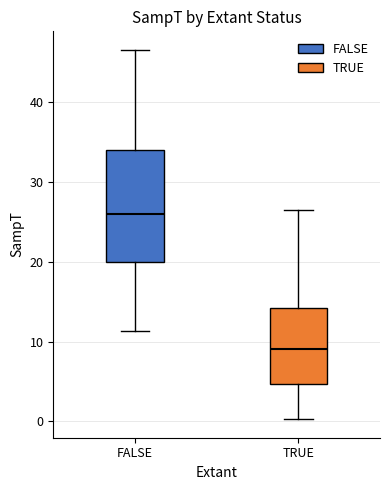

Which box is the tallest, from its lower edge to its upper edge?

FALSE